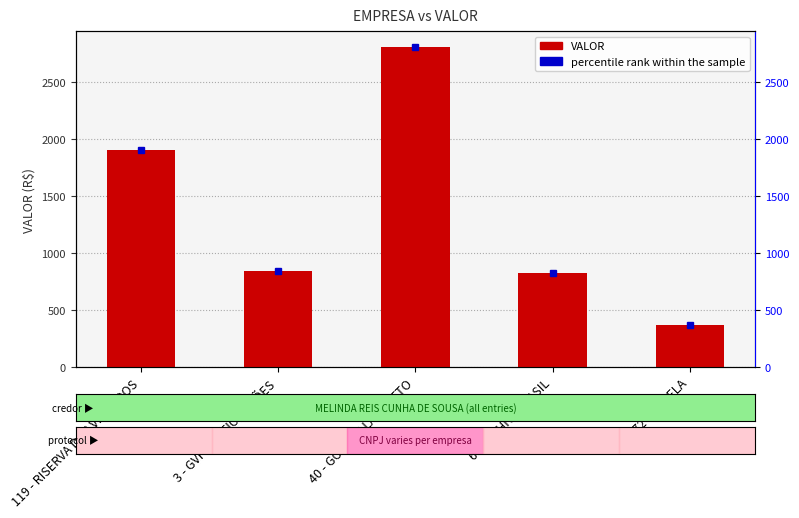

Reading left to right, what are all the values shown in this chart?

1901.1	842.6	2802.8	827.5	369.1